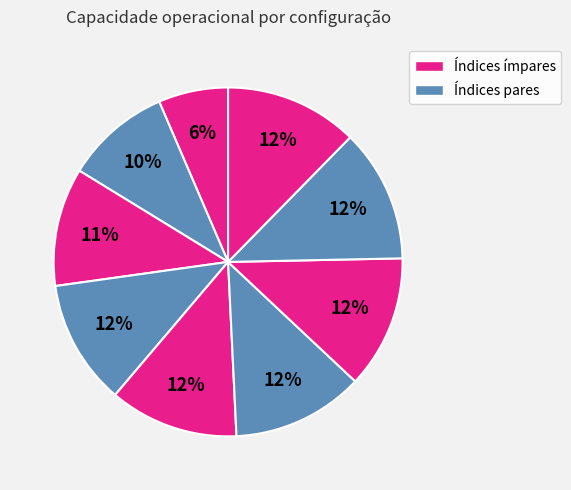

Count the number of slices in the pie.

9